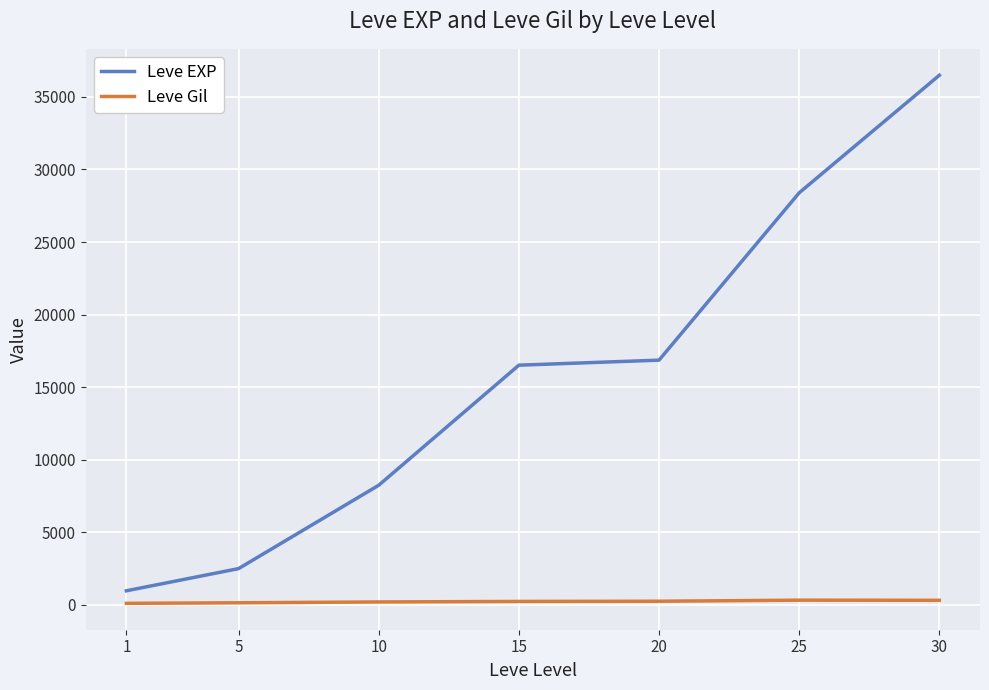

Rank the categories by Leve EXP value from lowest to highest.

1, 5, 10, 15, 20, 25, 30